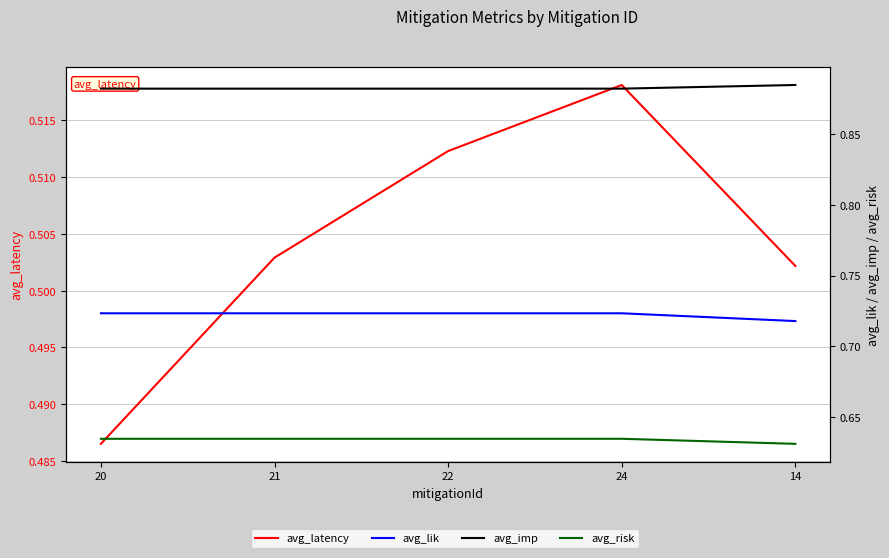

What is the total value across all series at 22?

2.8